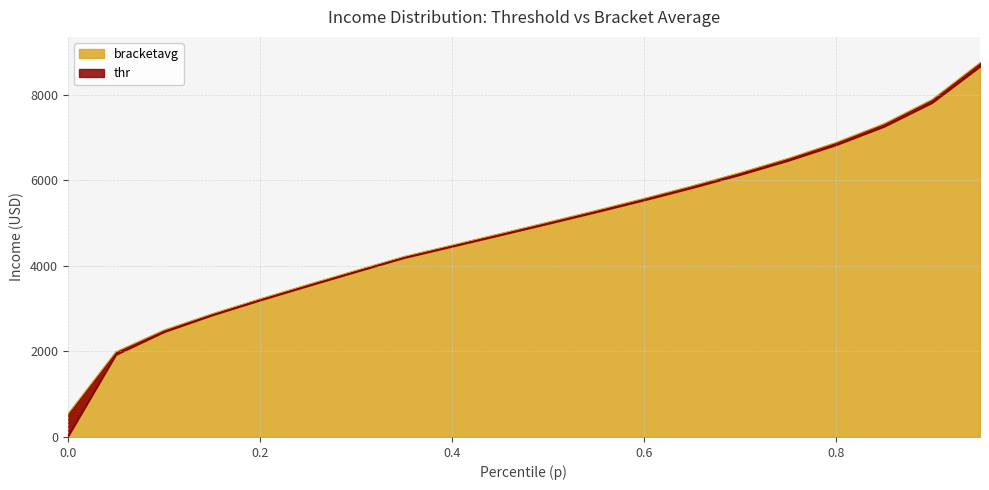

Which series has the widest spread of values?

thr